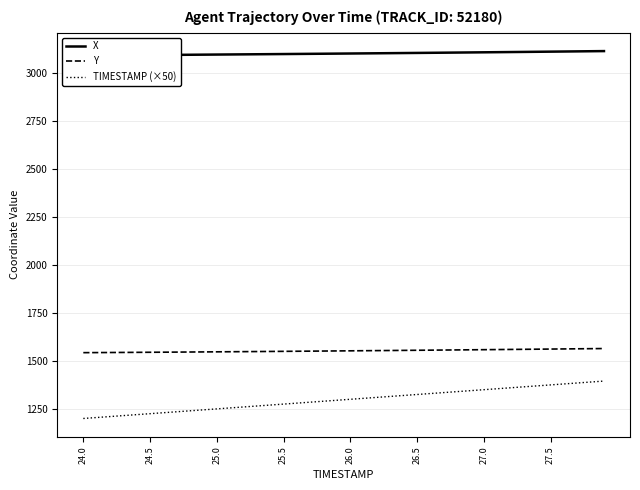

What is the lowest value of the TIMESTAMP (×50) series?

1200.0